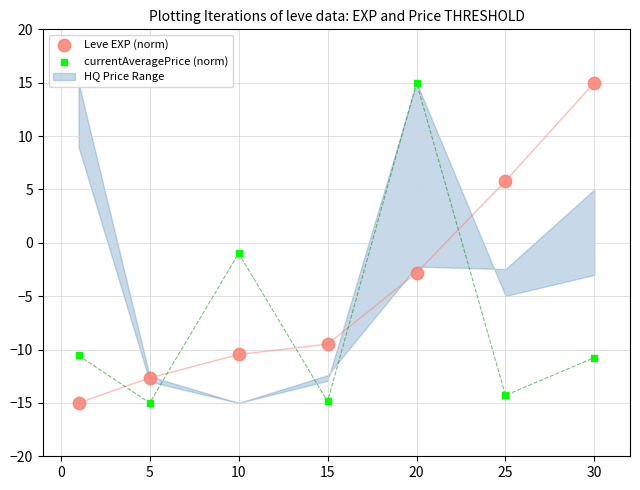

What is the X range (max minus min) for the scatter plot?

29.0